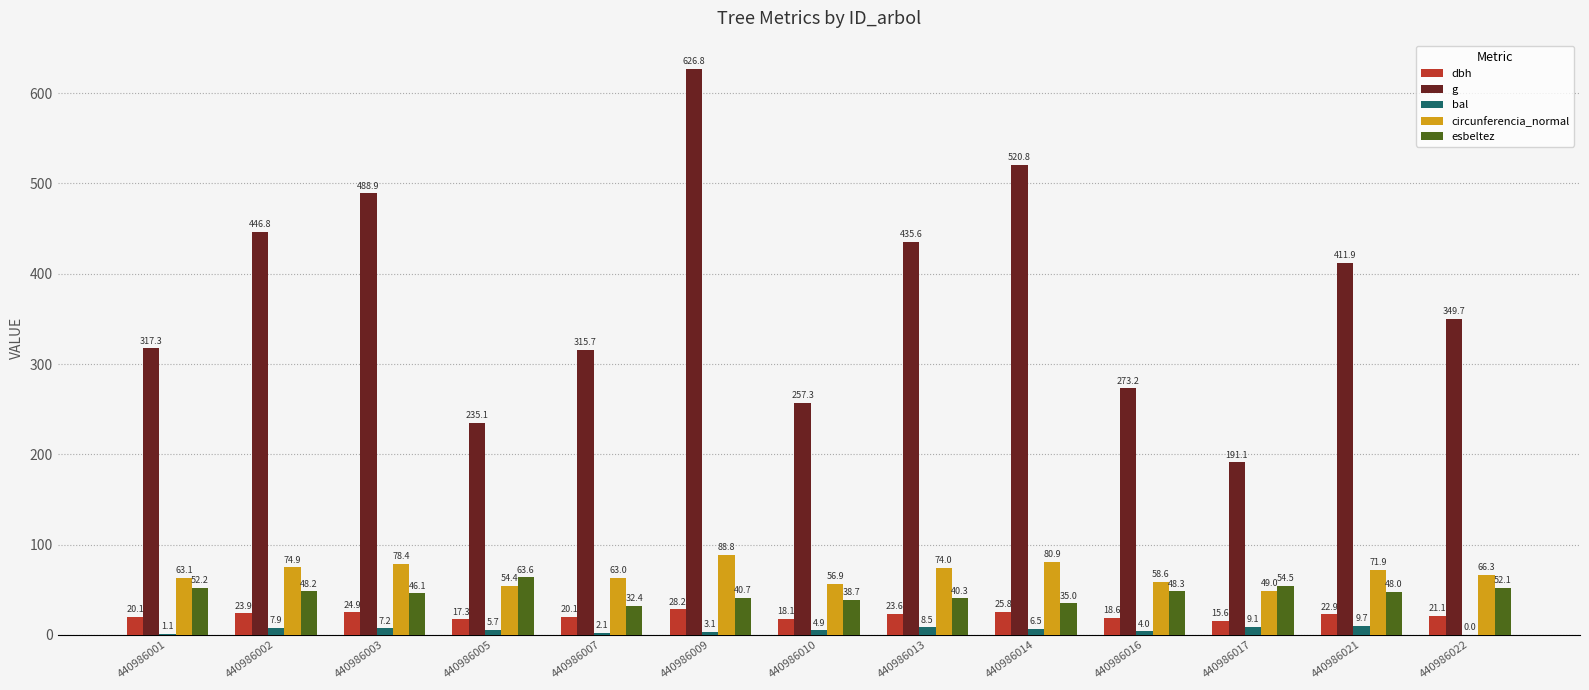

Read the dbh value at 440986022.

21.1